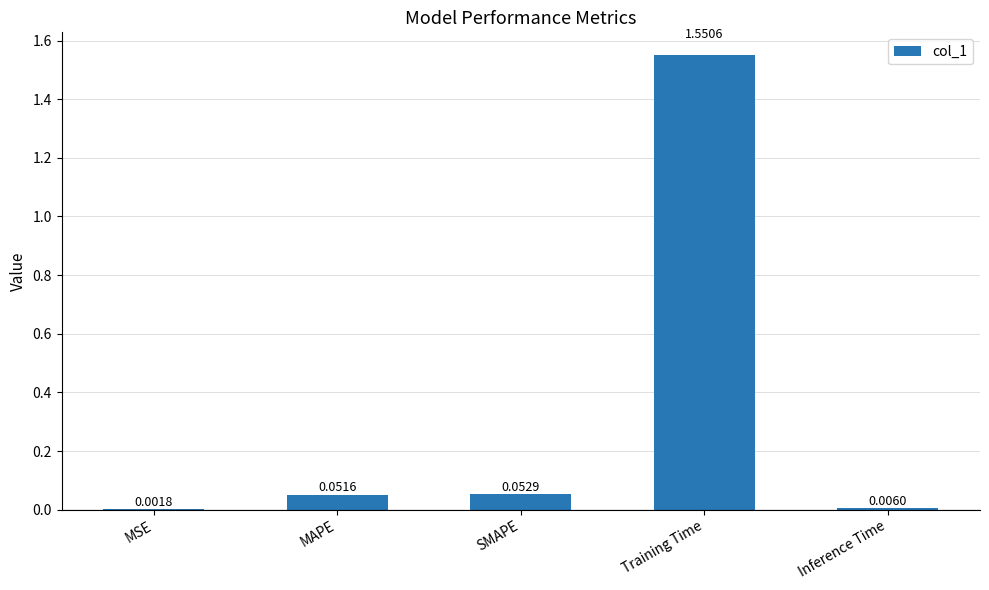

What is the sum of all values?

1.7